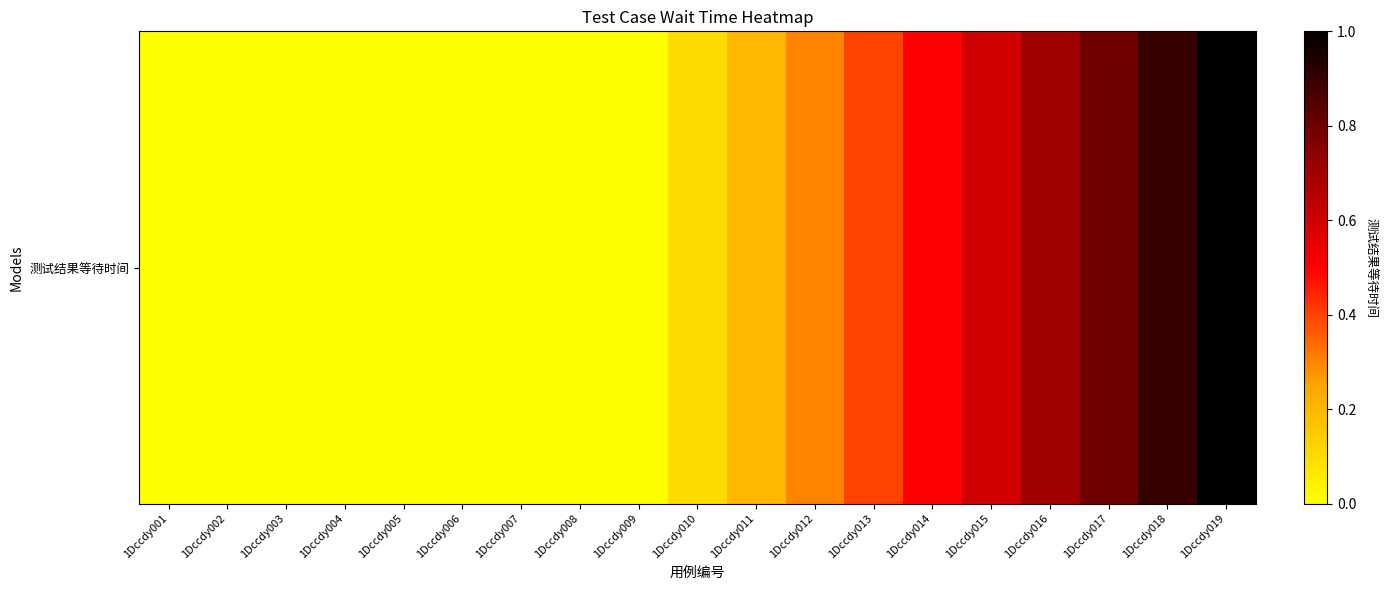

What is the change in value from 1Dccdy005 to 1Dccdy019?

+1.0